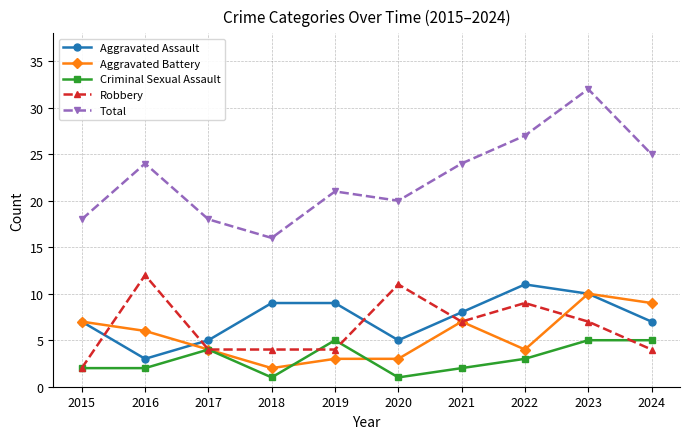

What is the spread (max minus min) of values at 2015?

16